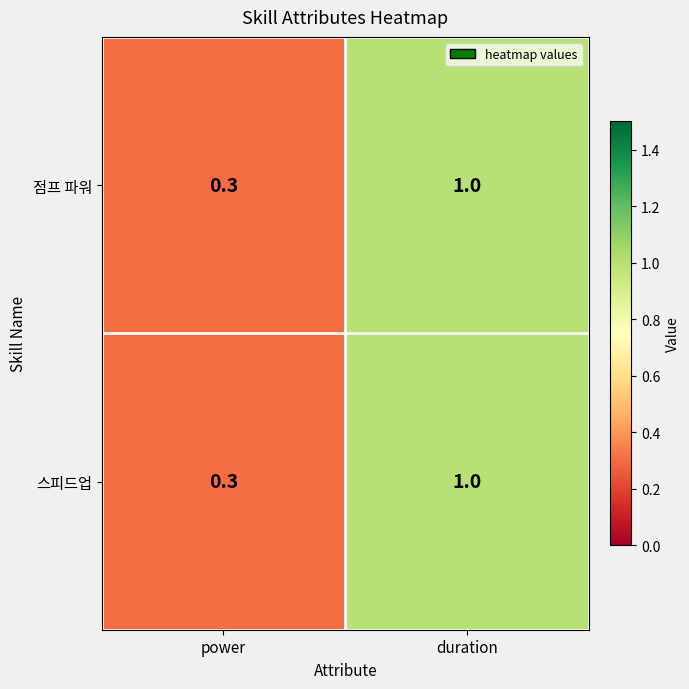

What is the total value across all series at power?

0.6